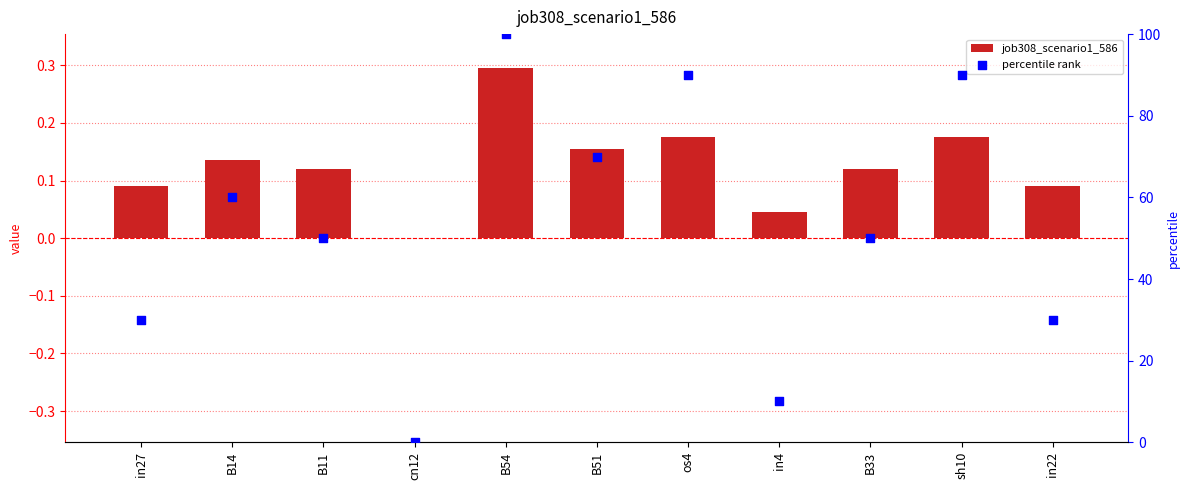

Is the value of percentile rank at B51 greater than the value of job308_scenario1_586 at cn12?

Yes